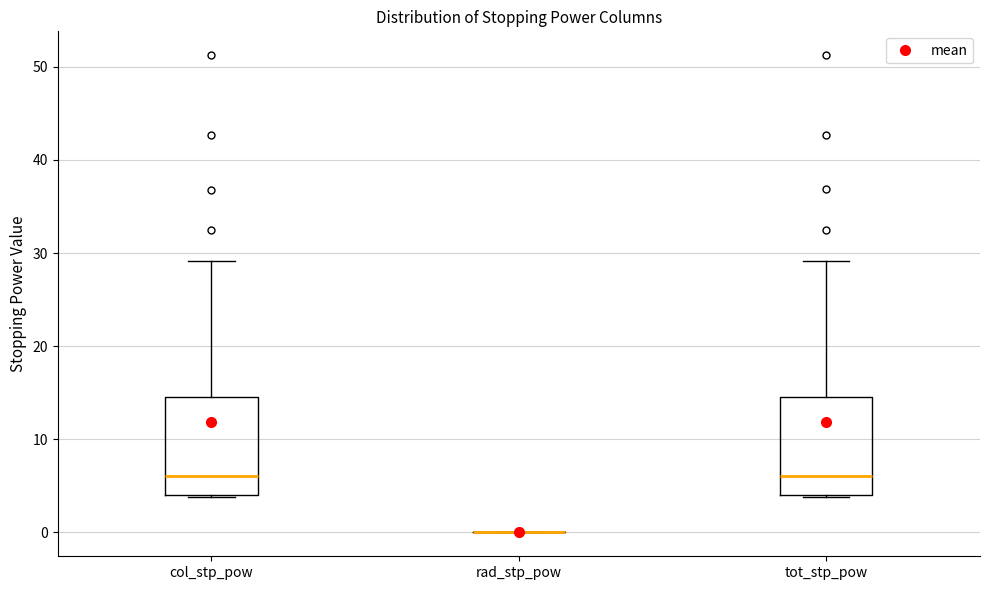

Reading left to right, transcribe this box plot: for each box, give where its median line is, the range the box spans, and where its two whiskers end, as read against the y-axis. The values are not printed on the chart, so give them approximately, as read against the axis.

col_stp_pow: median 6, box 4 to 15, whiskers 4 to 29
rad_stp_pow: box collapsed to a line at 0, whiskers 0 to 0
tot_stp_pow: median 6, box 4 to 15, whiskers 4 to 29